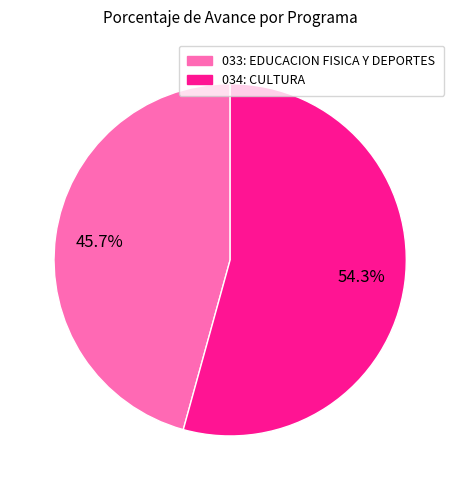

To the nearest percent, what is the difference between the largest and smallest slice percentages?

9%